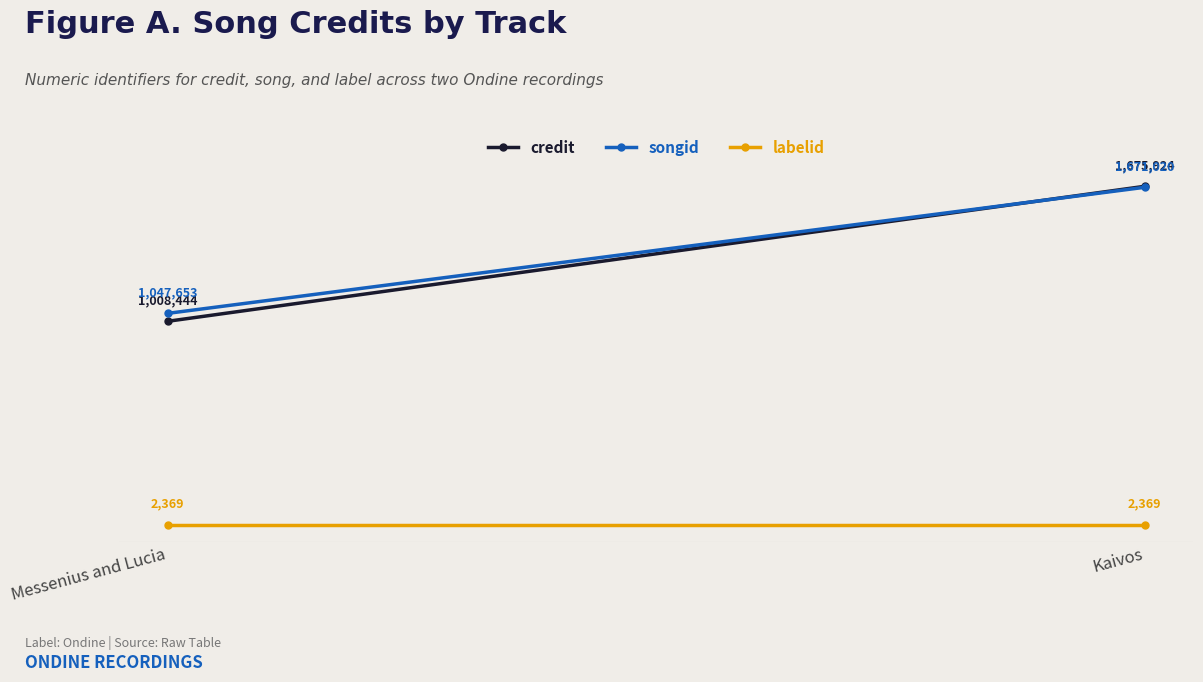

Is this an area chart (filled region under the line)?

No